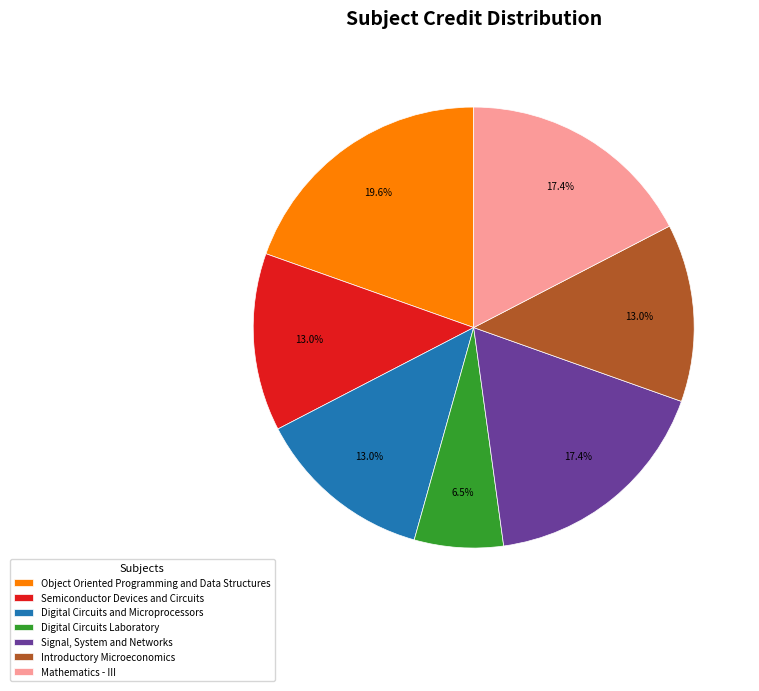

What percentage is the Semiconductor Devices and Circuits slice, to the nearest percent?

13%